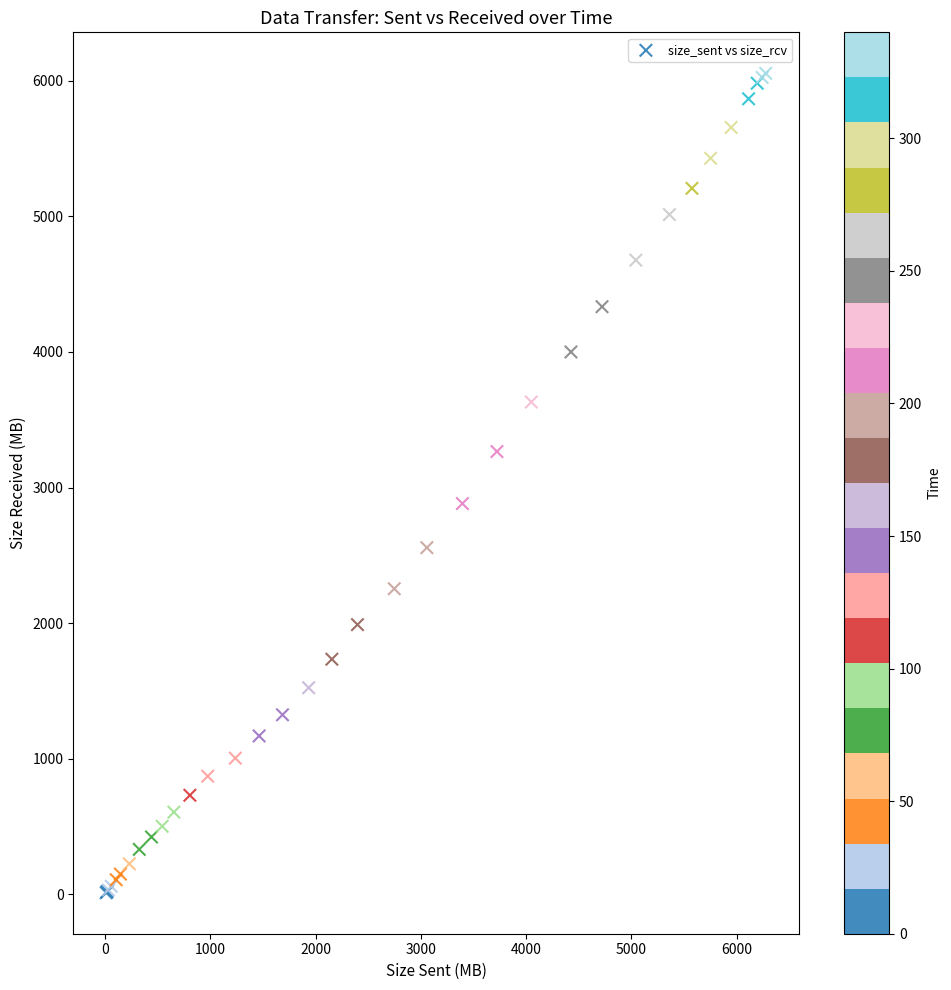

What Y value in the scatter plot is closest to 3033?

2882.0